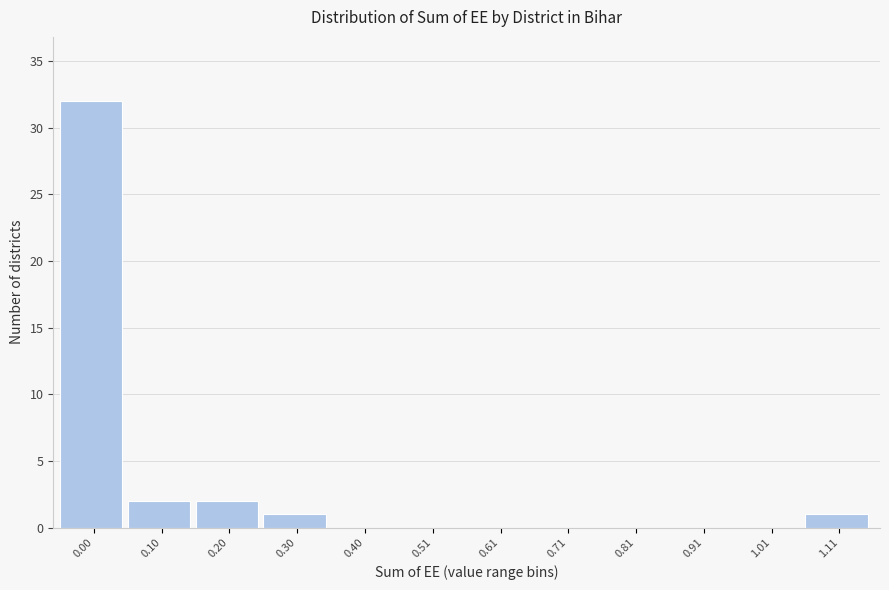

Reading left to right, list all the values displayed in this chart.

0.00=32	0.10=2	0.20=2	0.30=1	0.40=0	0.51=0	0.61=0	0.71=0	0.81=0	0.91=0	1.01=0	1.11=1